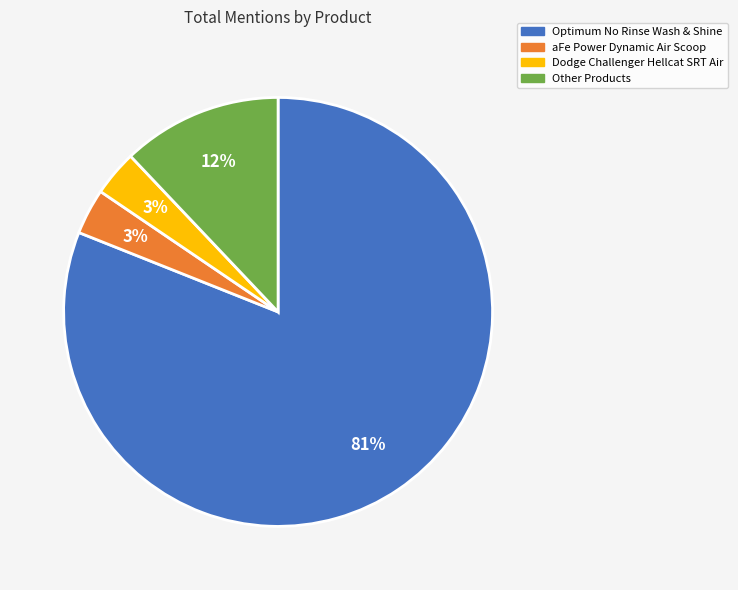

Which has a higher value, aFe Power Dynamic Air Scoop or Other Products?

Other Products